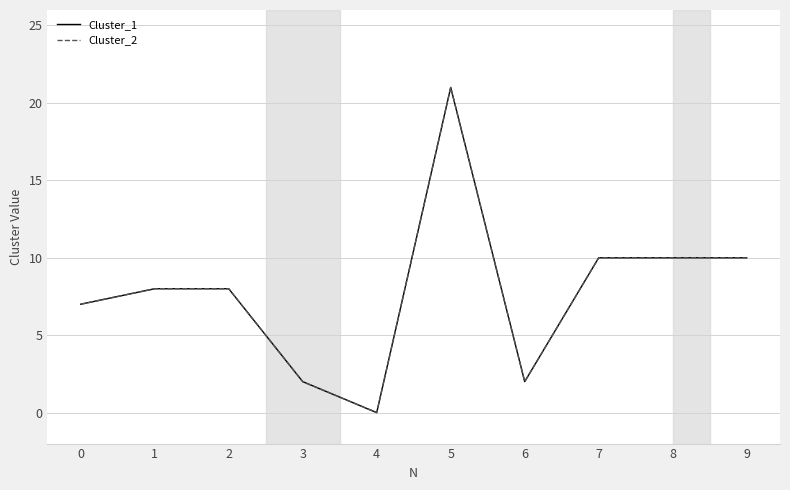

Reading left to right, what are all the values shown in this chart?

Cluster_1: 7	8	8	2	0	21	2	10	10	10
Cluster_2: 7	8	8	2	0	21	2	10	10	10